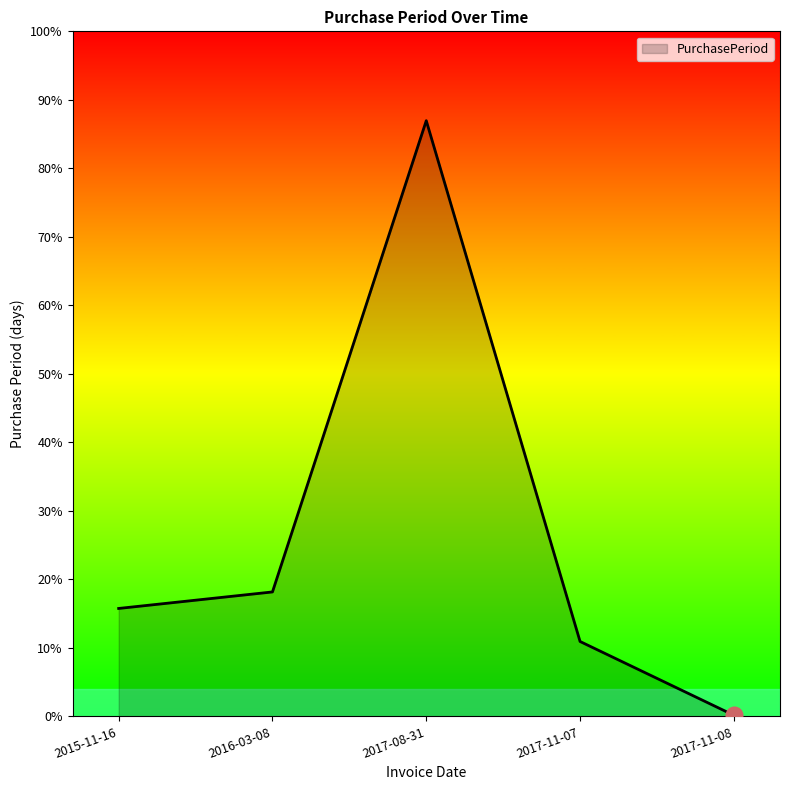

What is the label of the 3rd point from the left?

2017-08-31